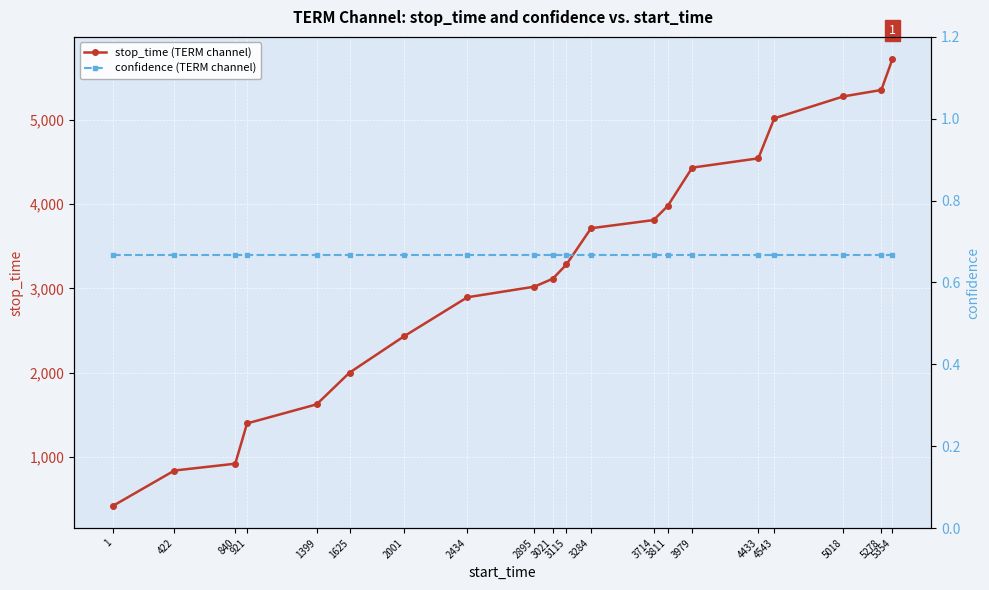

What is the total value across all series at 1625?

2000.7